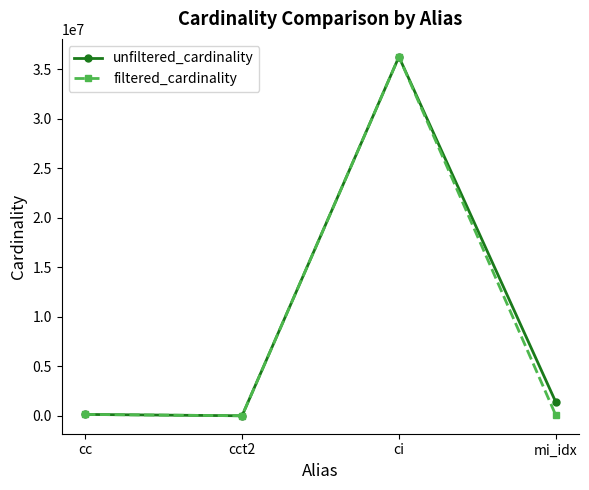

How many series are shown in this chart?

2